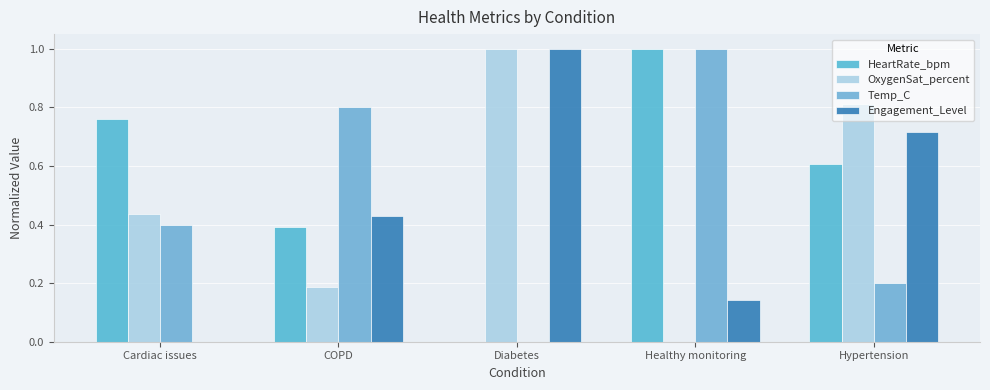

What are all the series names shown in the legend?

HeartRate_bpm, OxygenSat_percent, Temp_C, Engagement_Level